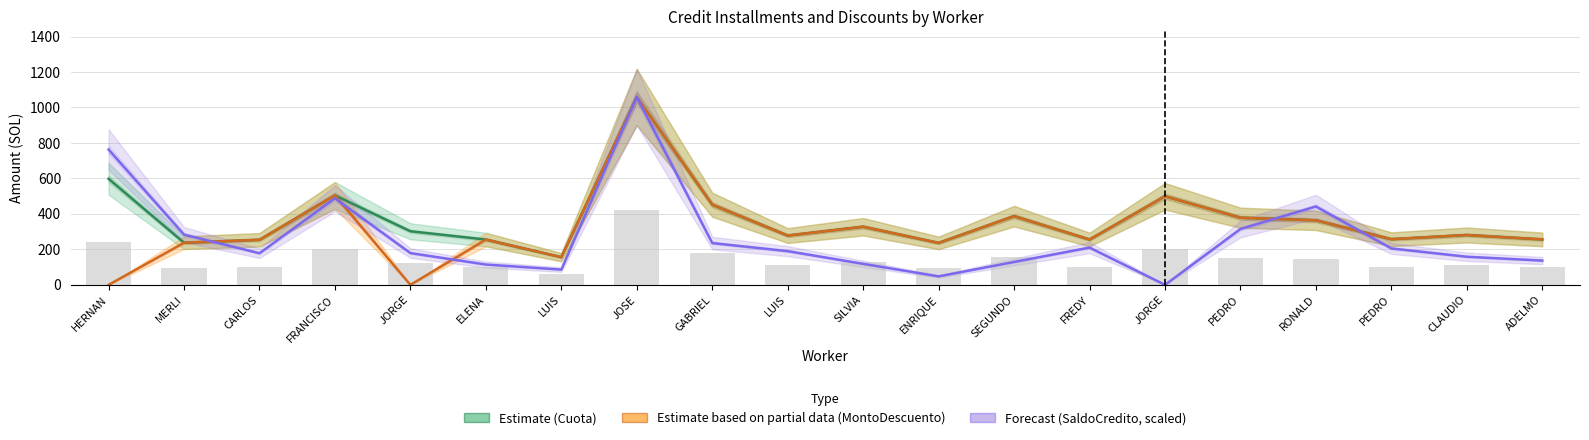

Which series has the largest range (max minus min)?

MontoDescuento (Partial)